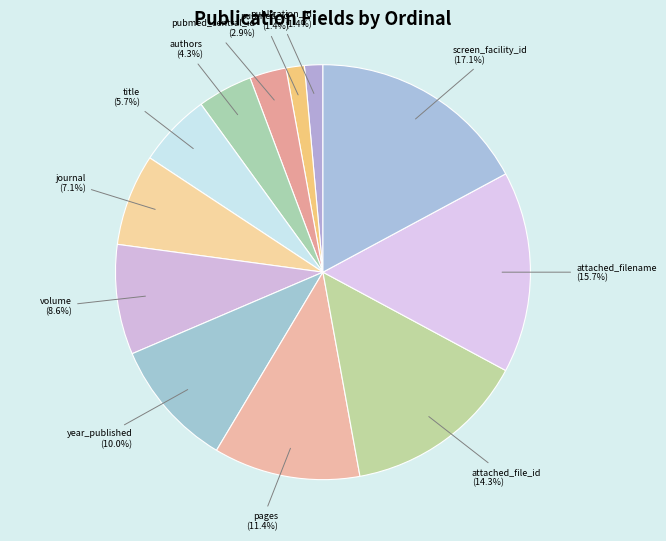

To the nearest percent, what portion does pages represent?

11%